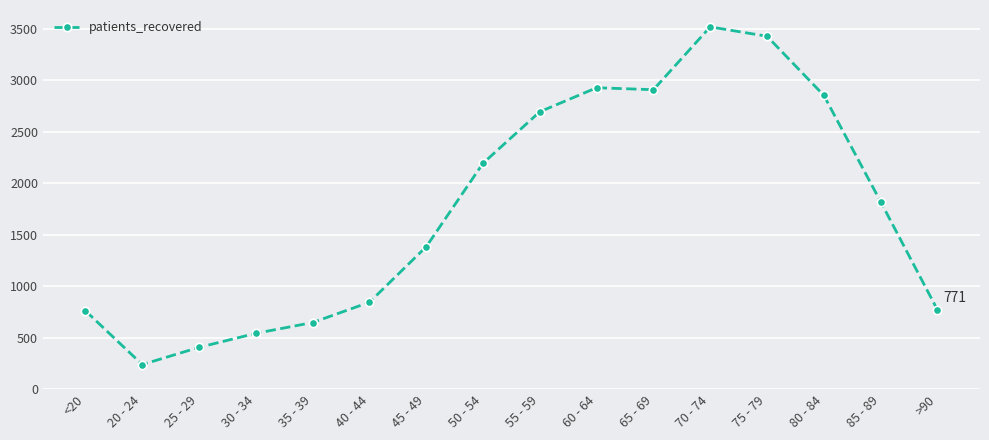

What is the difference between the maximum and minimum values?

3279